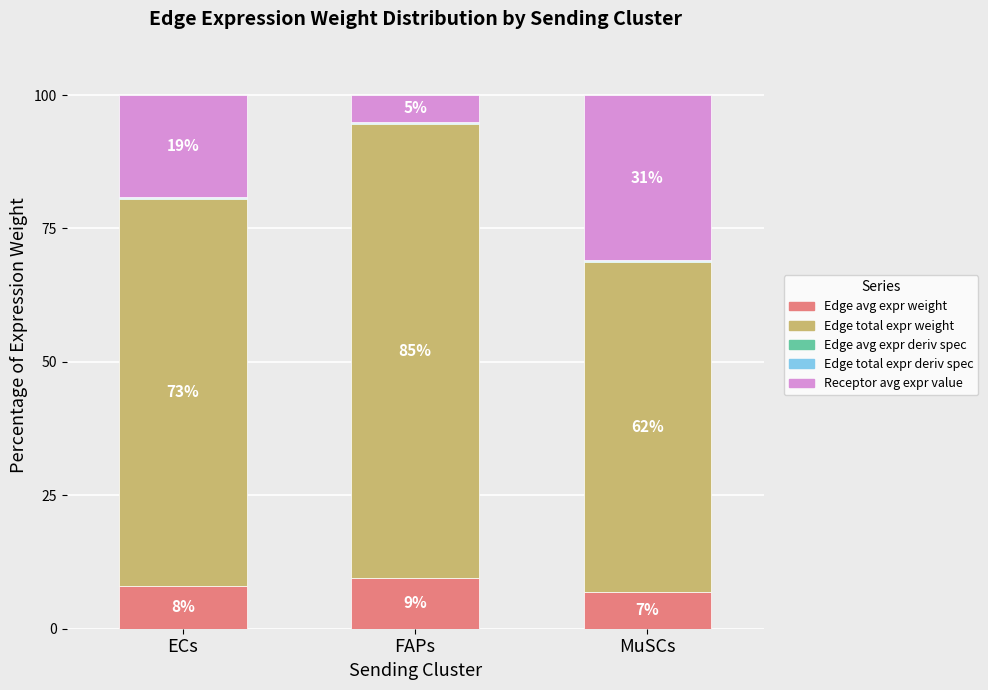

What is the total value across all series at MuSCs?

100.0